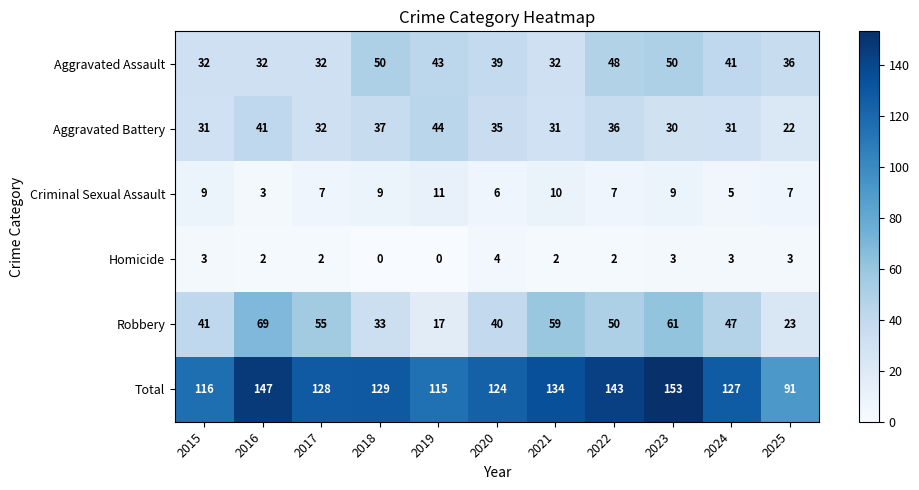

Between 2020 and 2023, which series saw the biggest shift?

Total